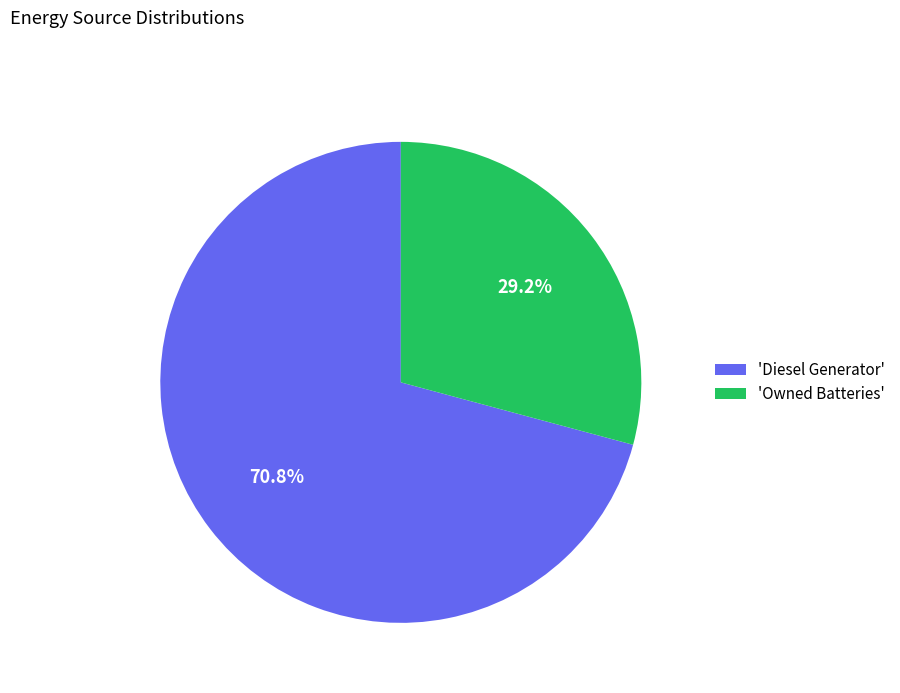

Does any single category account for the majority?

Yes